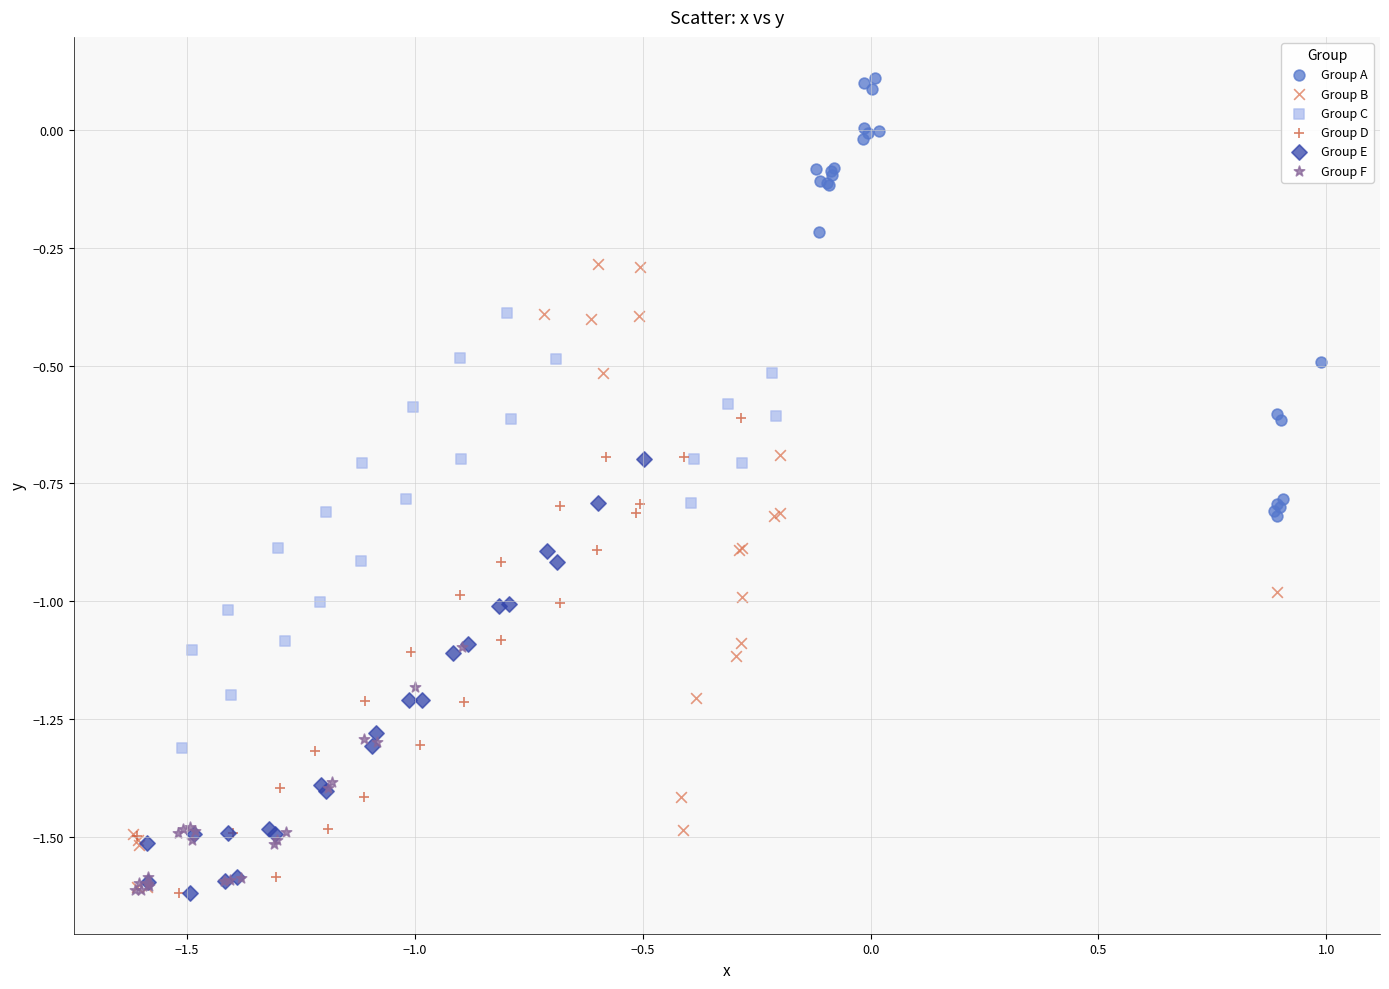

Which series reaches the maximum Y coordinate?

Group A